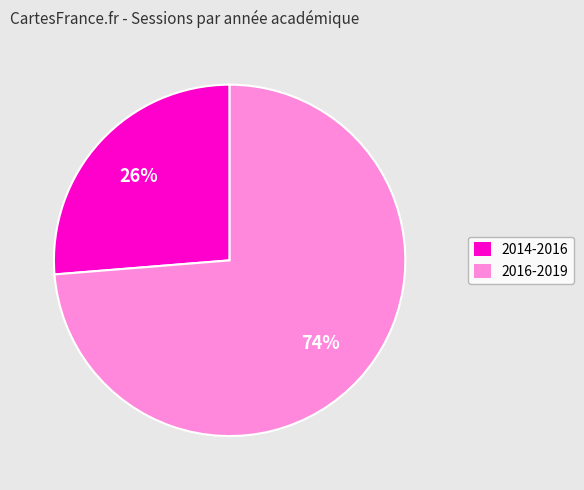

Does any single category account for the majority?

Yes